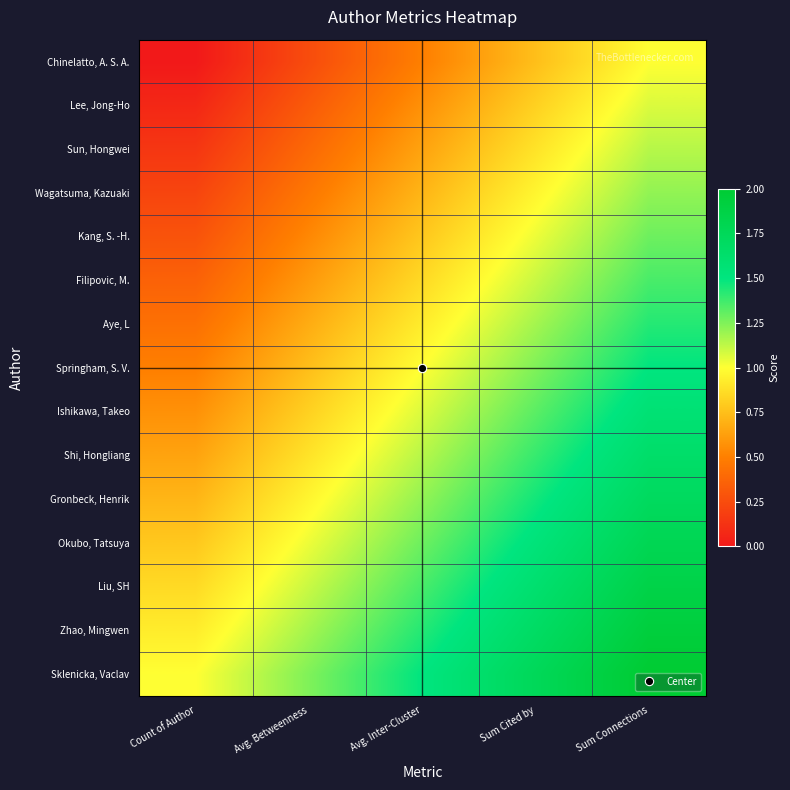

At which category is the sum across all series the highest?

Sum Connections